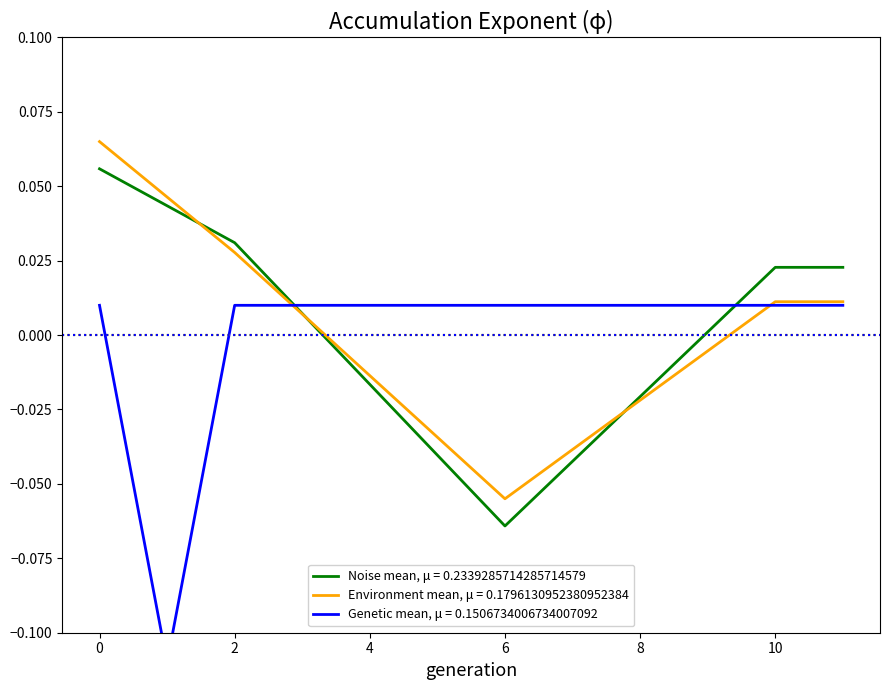

At which label does Noise mean, μ = 0.2339285714285714579 reach its minimum?

6